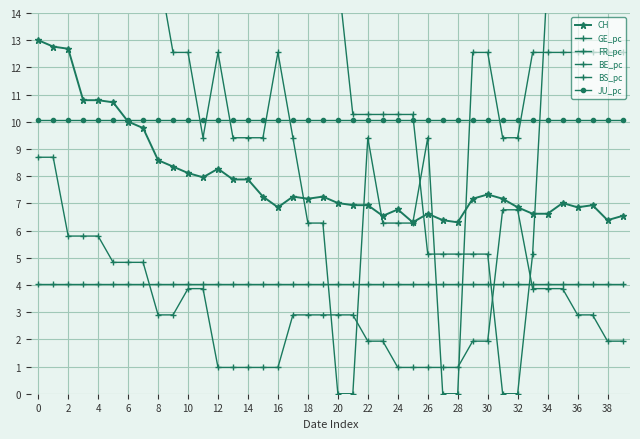

Is it true that GE_pc equals 9.4 at 32?

True